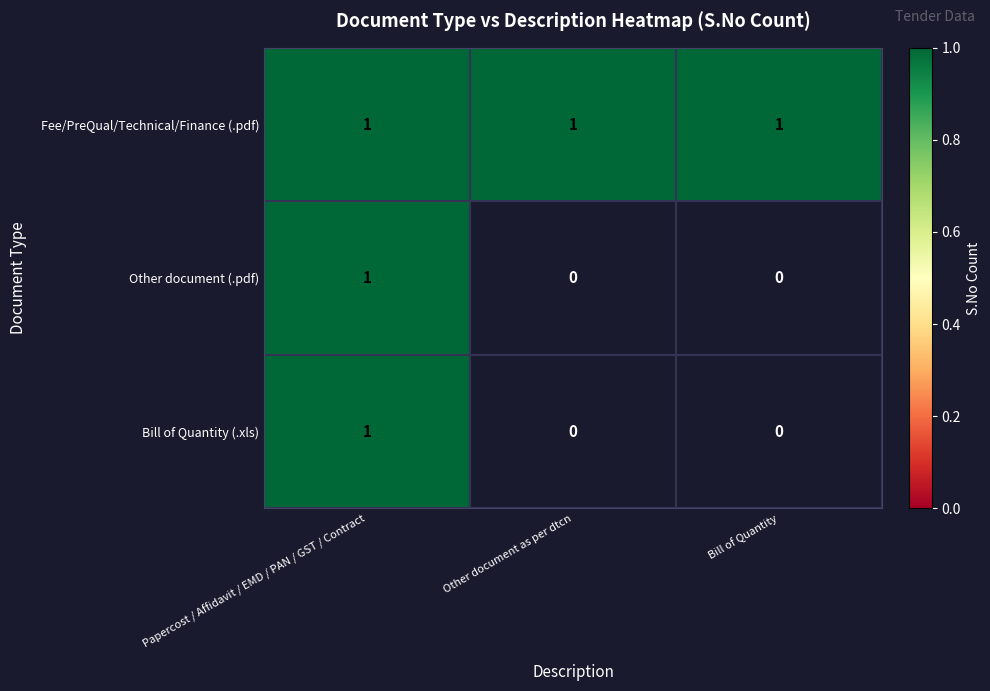

What is the total value across all series at Papercost / Affidavit / EMD / PAN / GST / Contract?

3